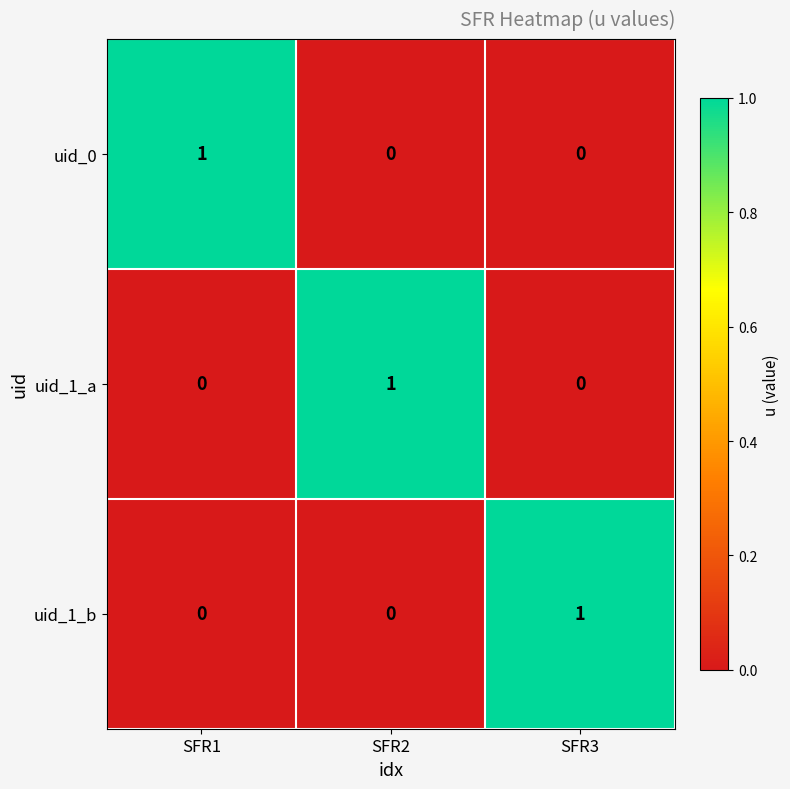

At which label does uid_1_a reach its peak?

SFR2